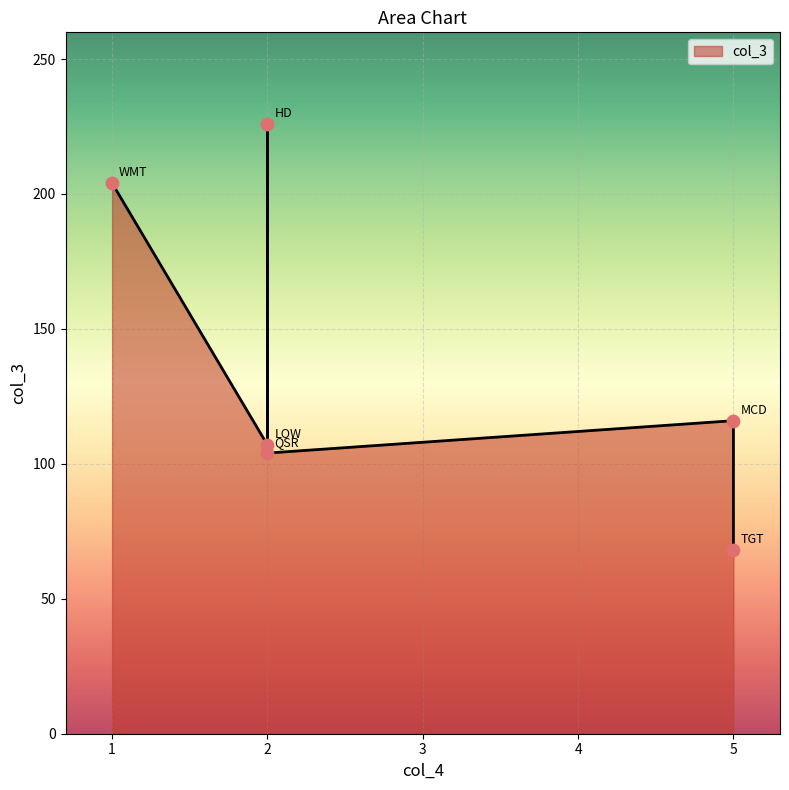

Between LOW and WMT, which is larger?

WMT